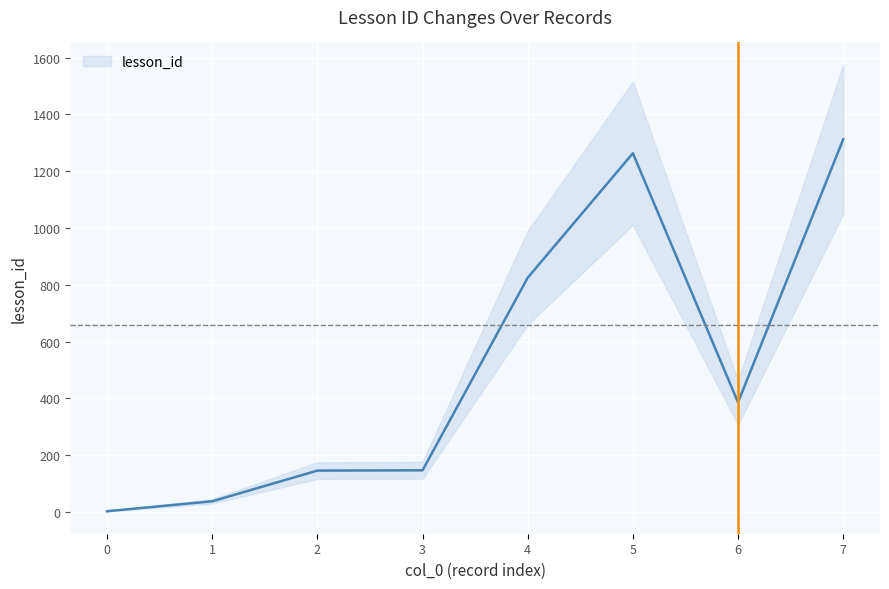

Where is the data nearest to the value 657?

4